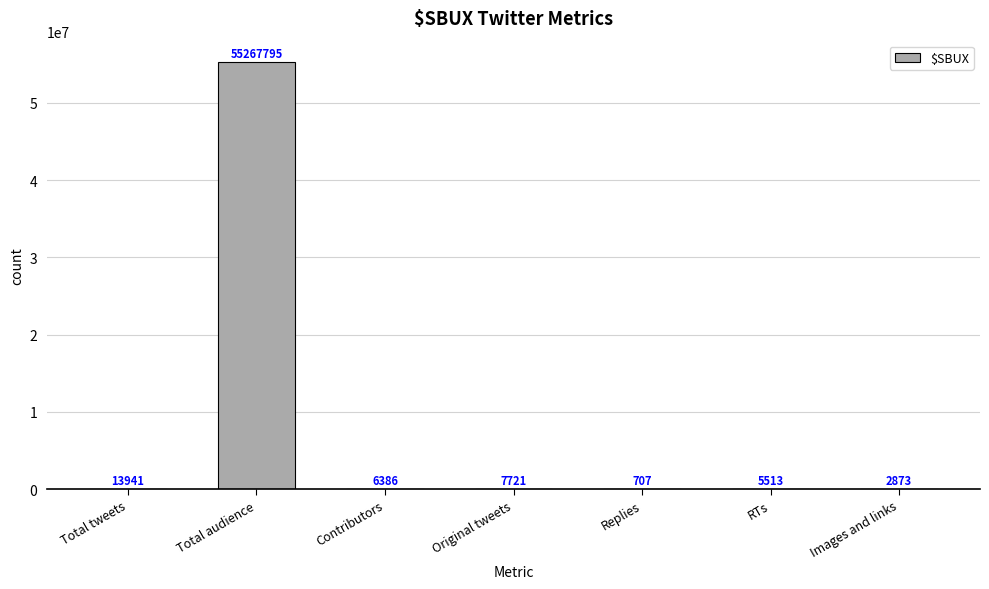

Is it true that the value at Total audience is 85211318?

False